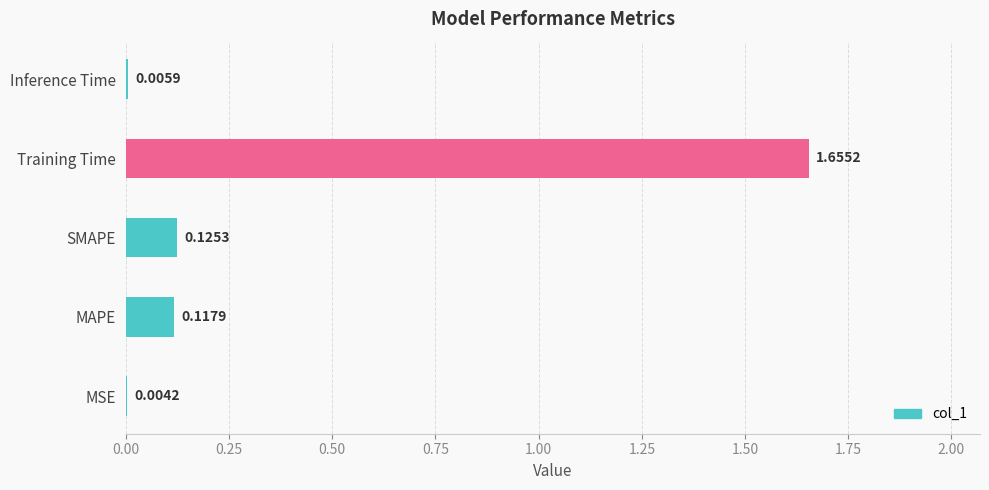

Where is the data nearest to the value 0?

MSE